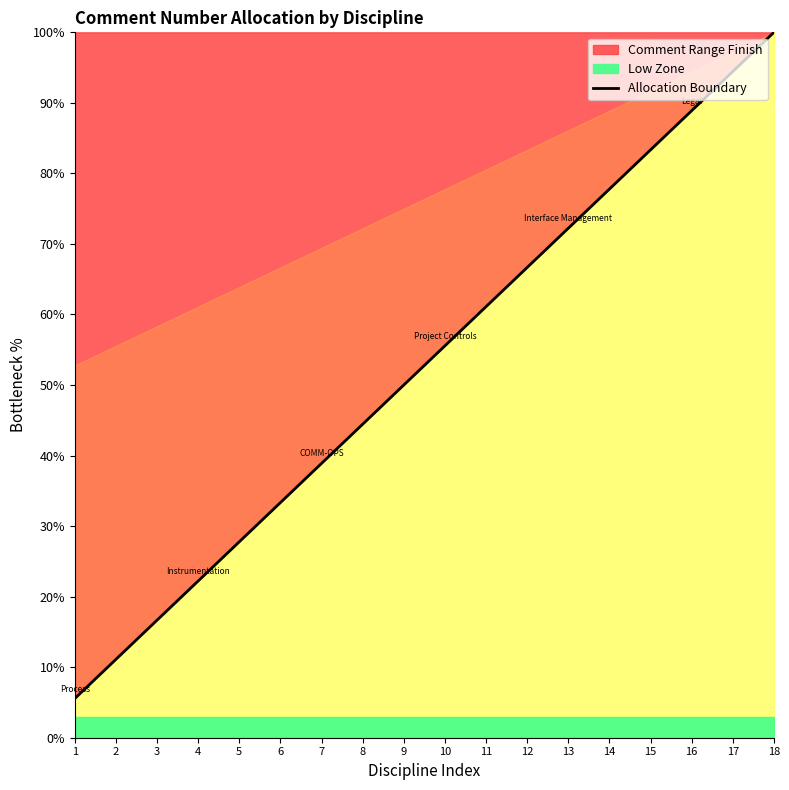

True or false: there are more than 1 points higher than both neighbors.

False